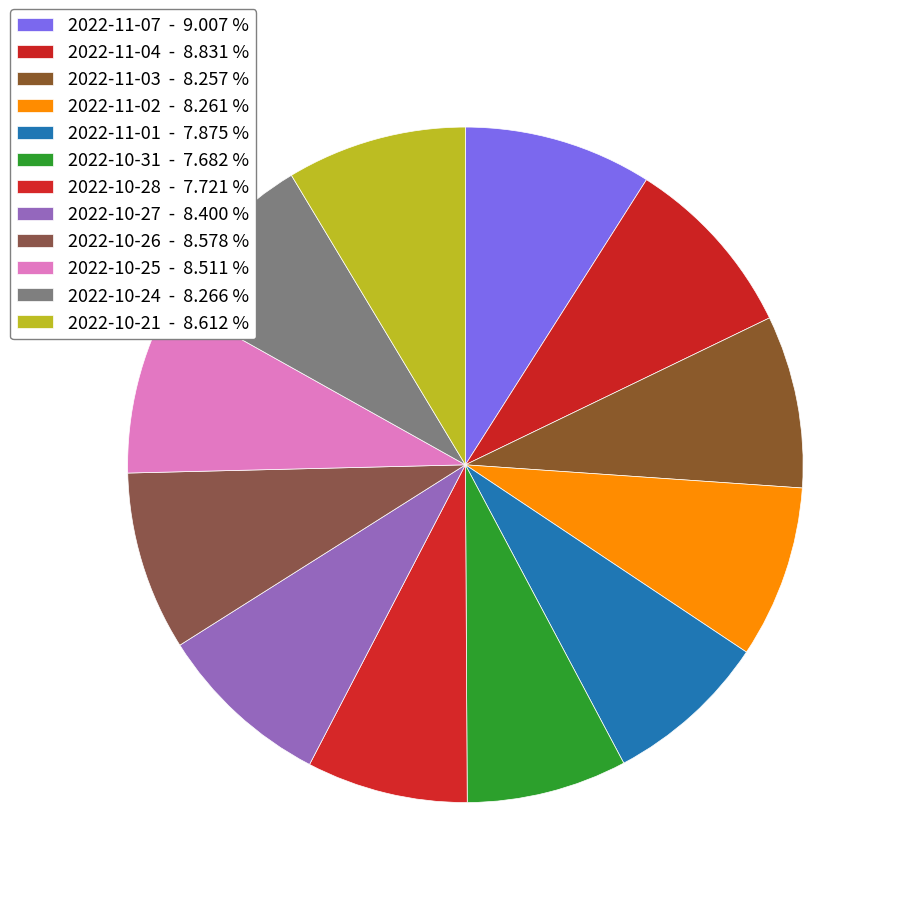

How many slices are in this pie chart?

12